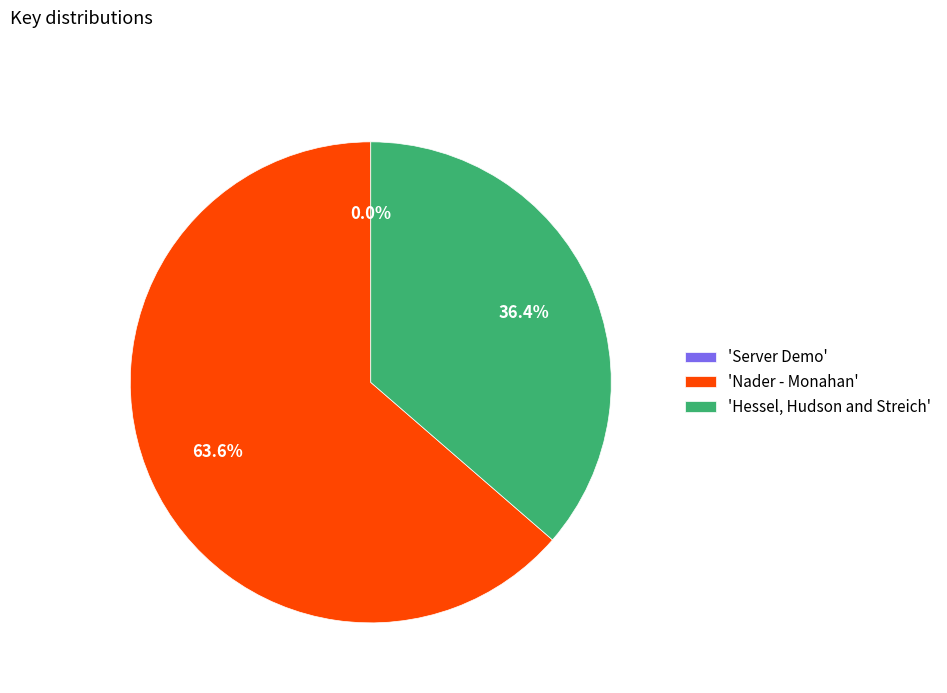

Is there a majority slice in this chart?

Yes